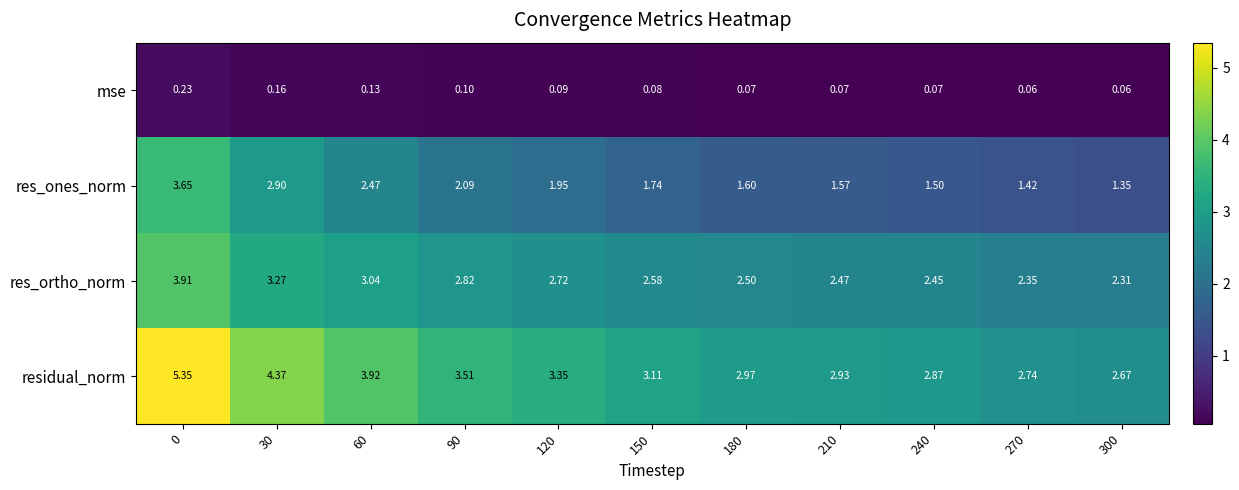

Rank the series by their maximum value, from highest to lowest.

residual_norm, res_ortho_norm, res_ones_norm, mse